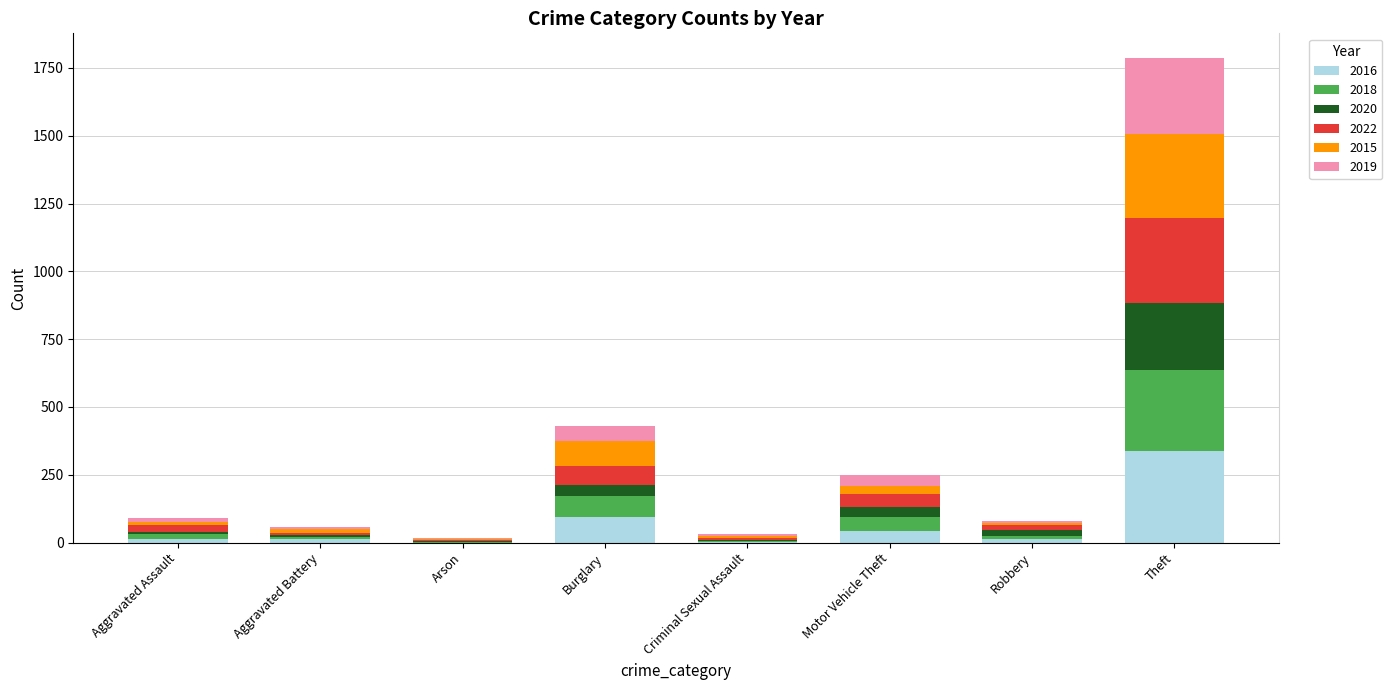

Are the bars horizontal?

No